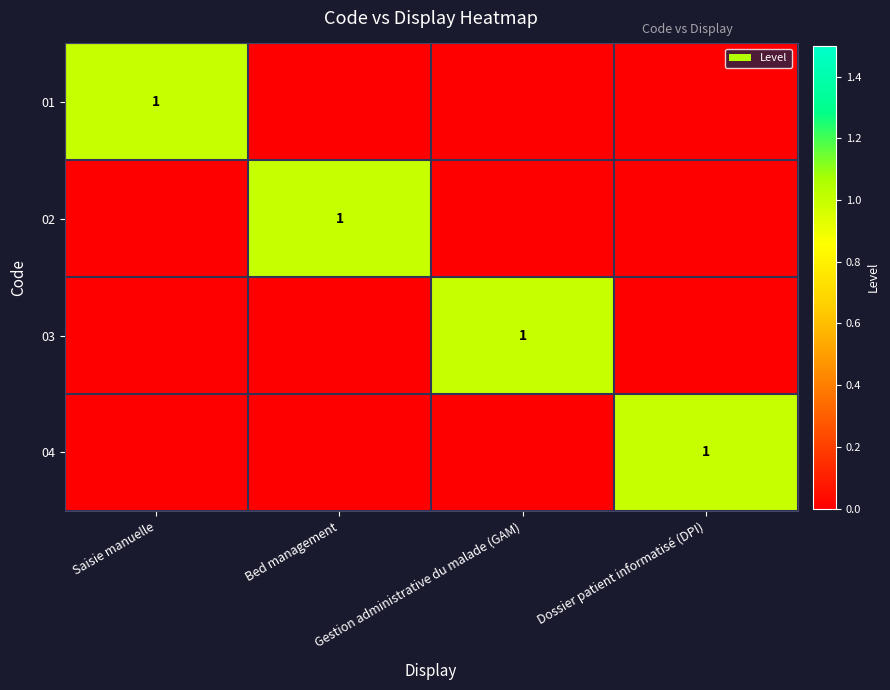

What is the total value across all series at Gestion administrative du malade (GAM)?

1